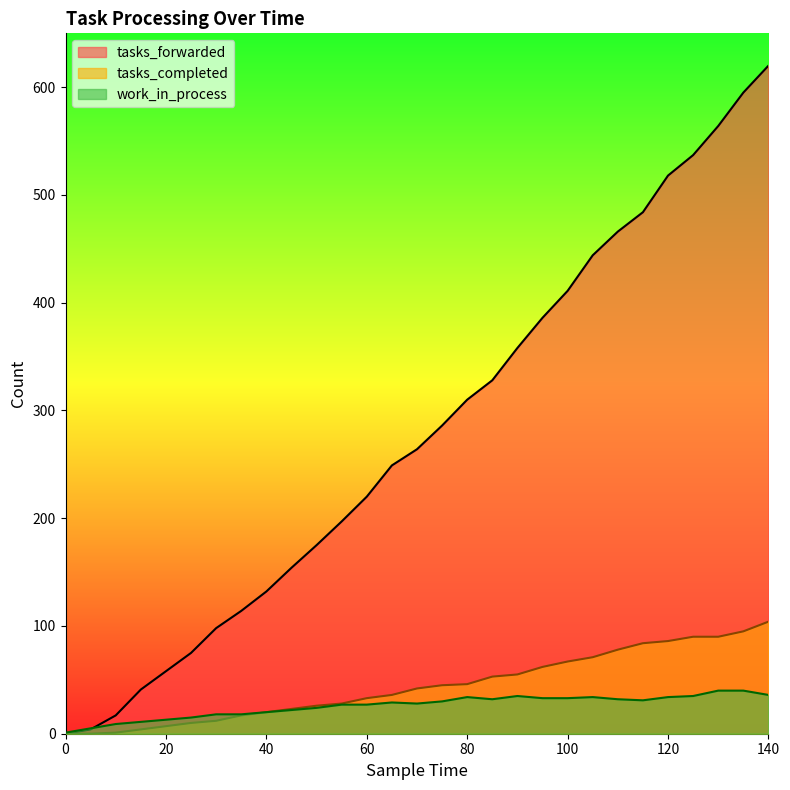

Rank the series by their maximum value, from highest to lowest.

tasks_forwarded, tasks_completed, work_in_process